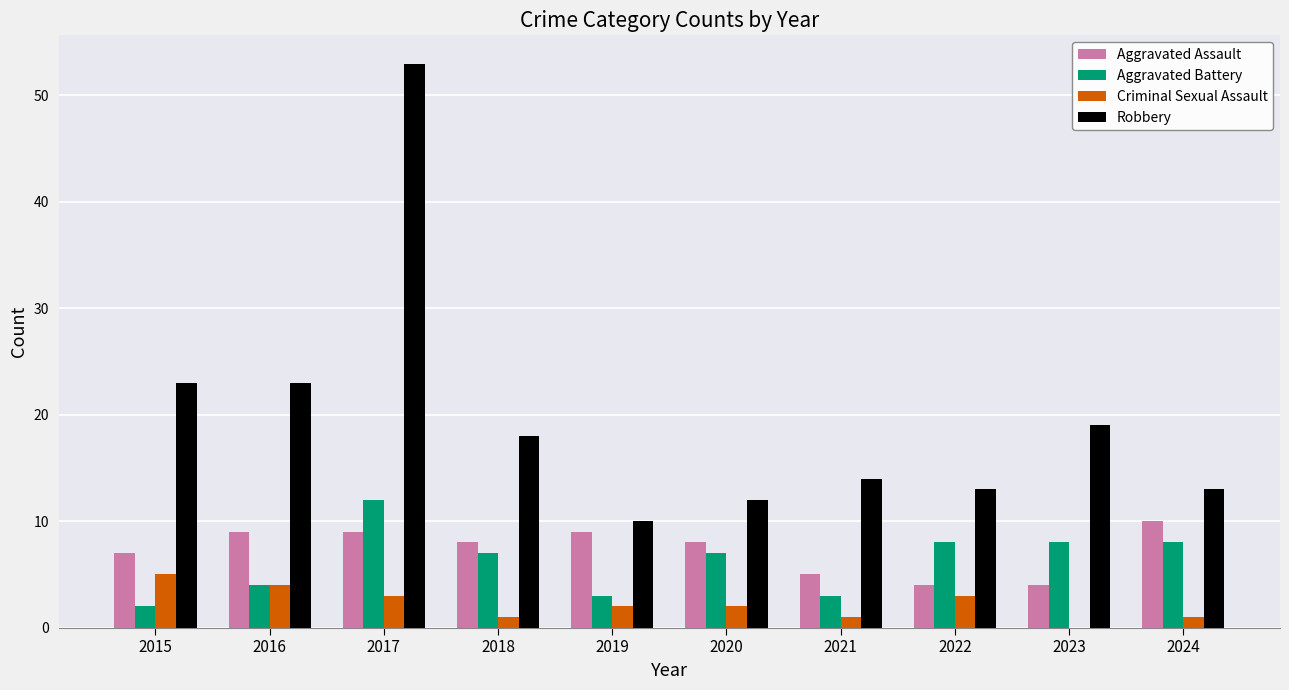

Between 2016 and 2024, which series saw the biggest shift?

Robbery